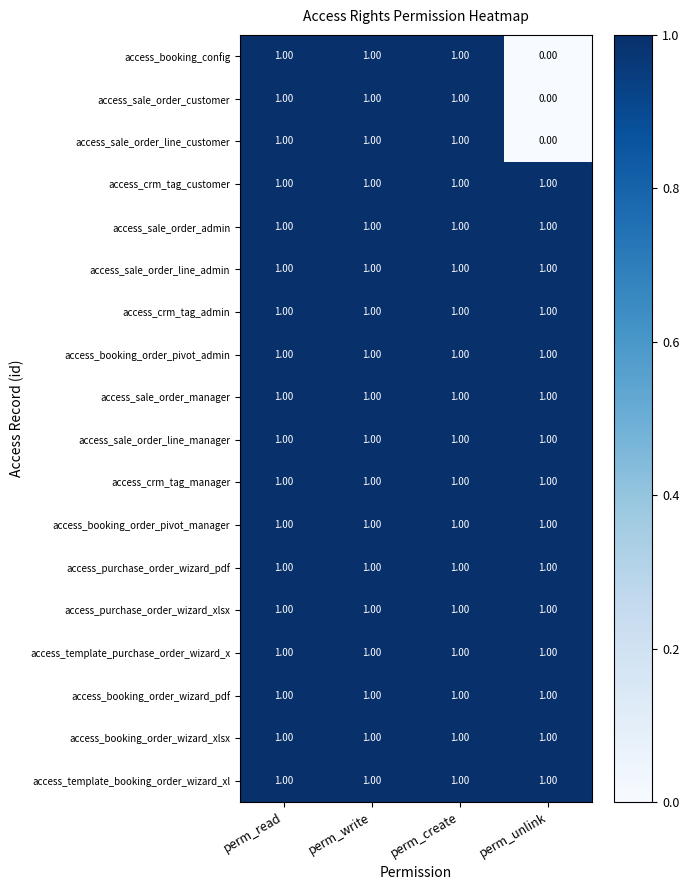

Which label corresponds to the smallest value in the chart?

perm_unlink